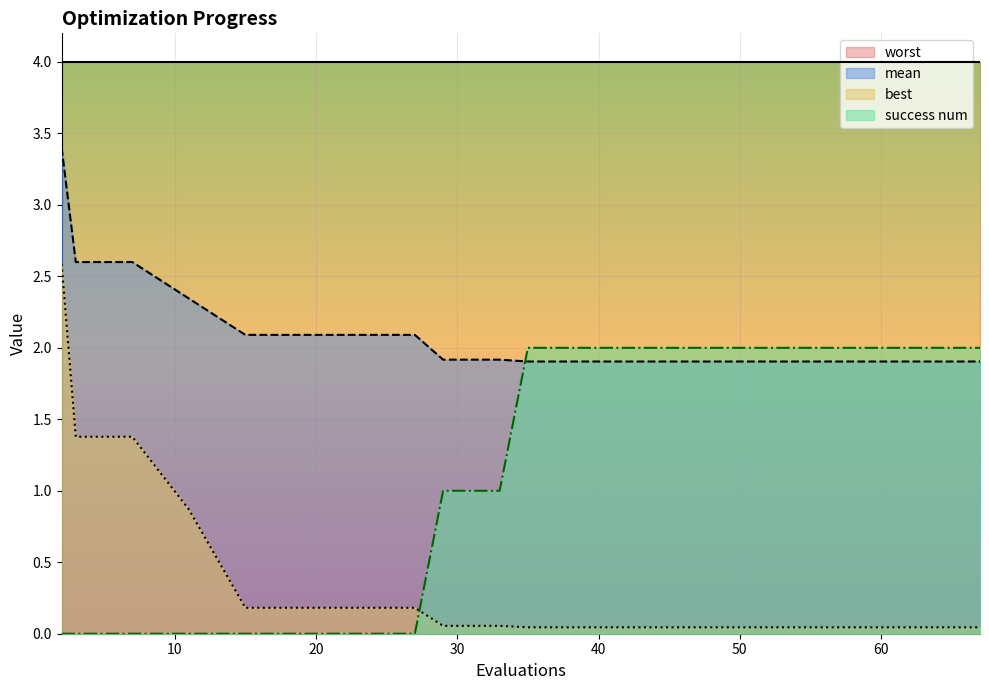

Count the number of categories in the chart.

19